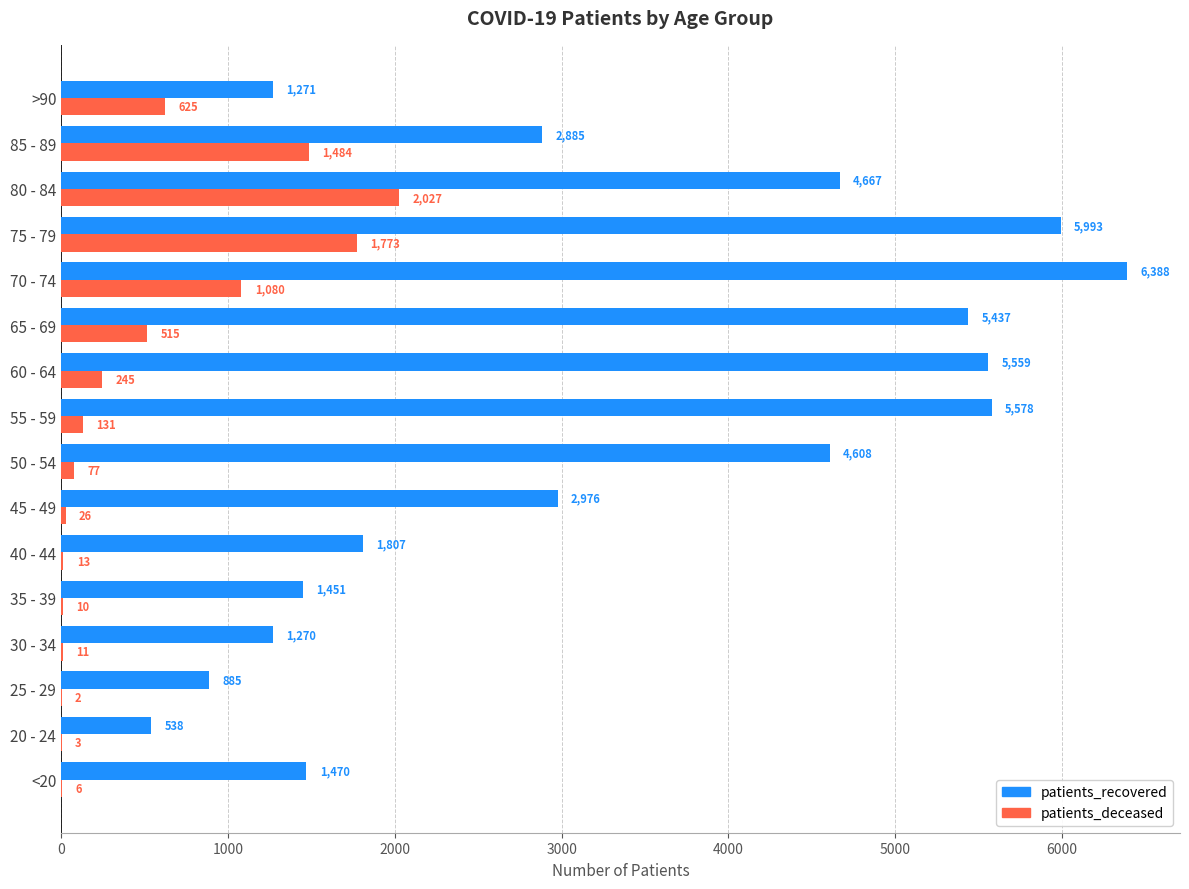

What is the total value across all series at 30 - 34?

1281